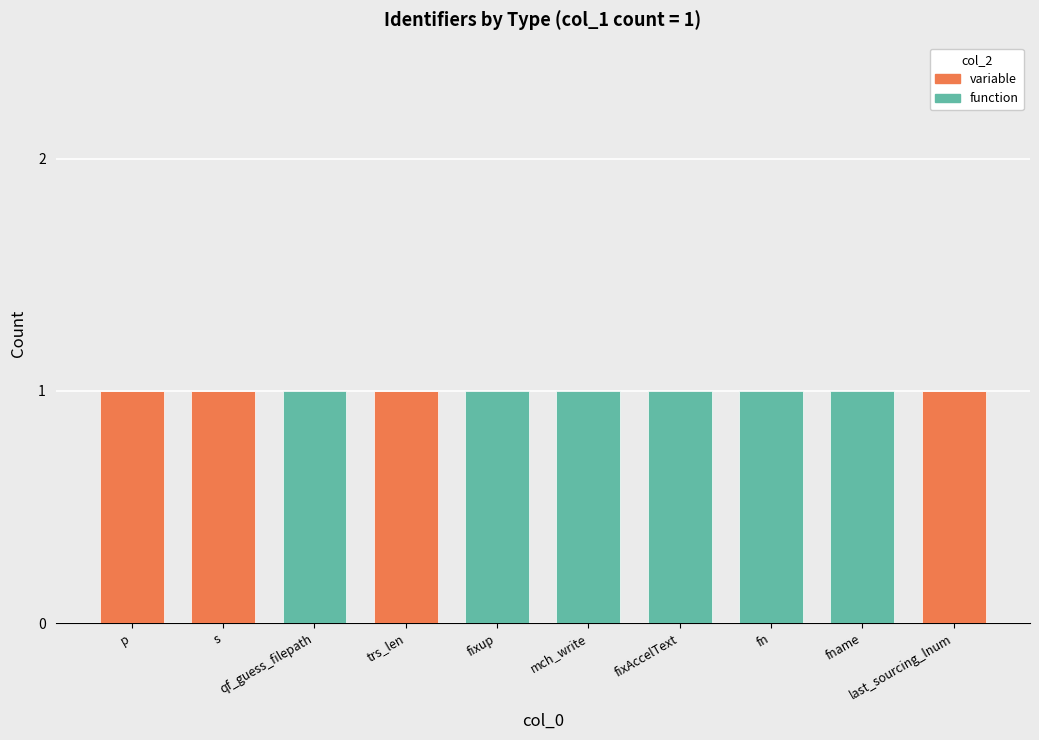

Does the chart contain any negative values?

No